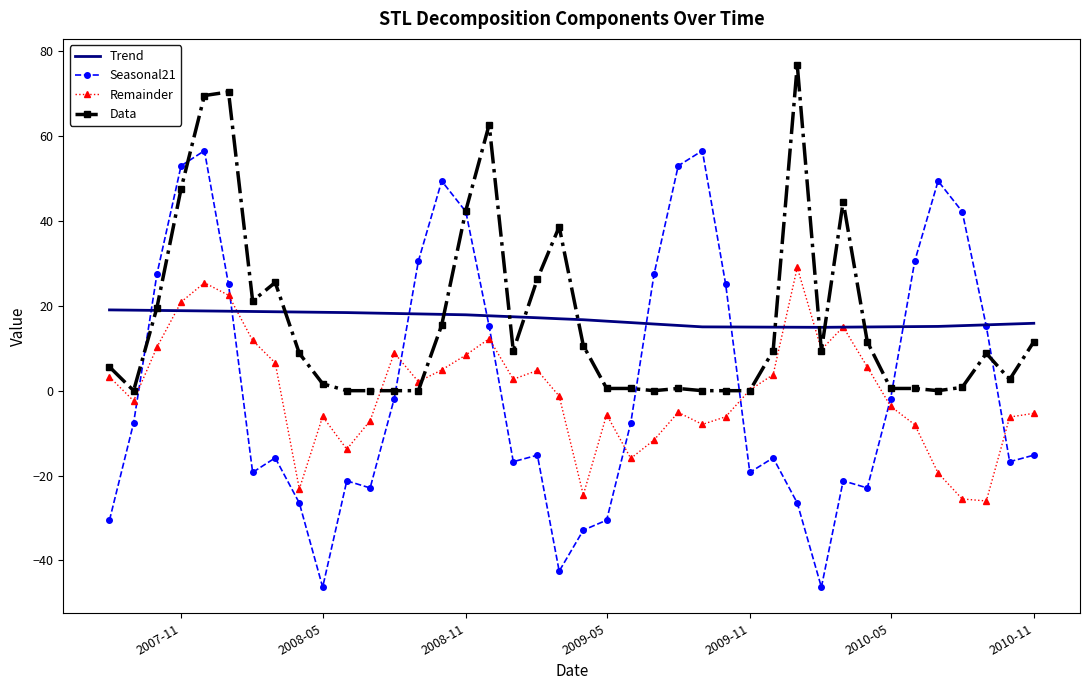

What is the maximum value for Remainder?

29.0